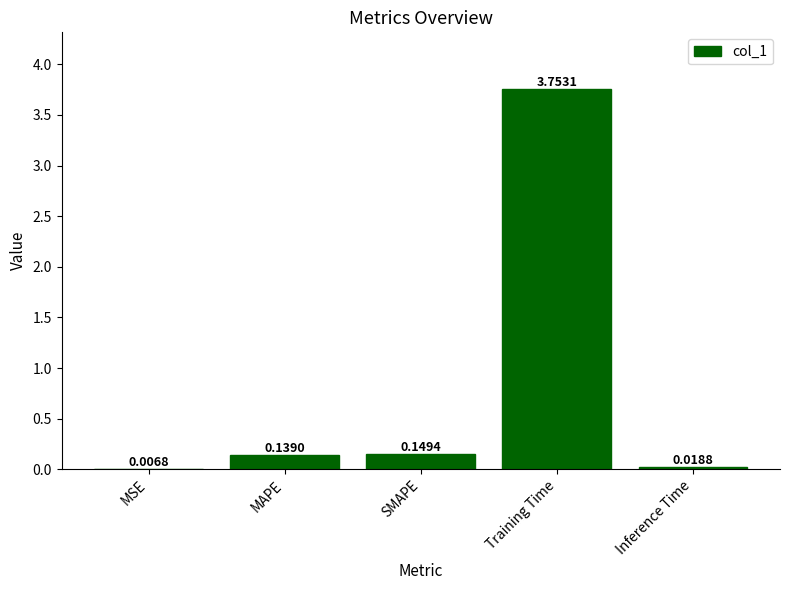

Are the bars horizontal?

No